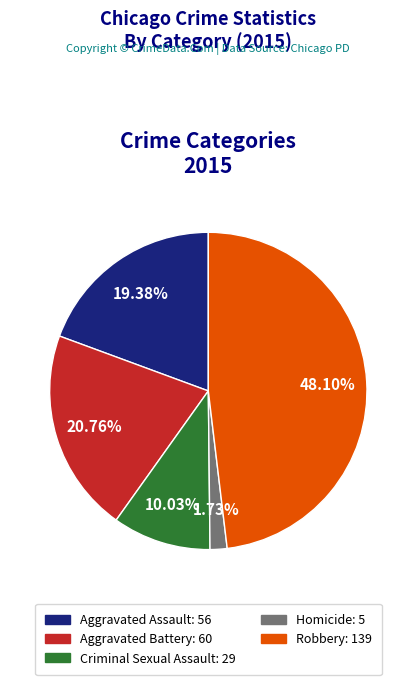

How many segments does this pie chart have?

5